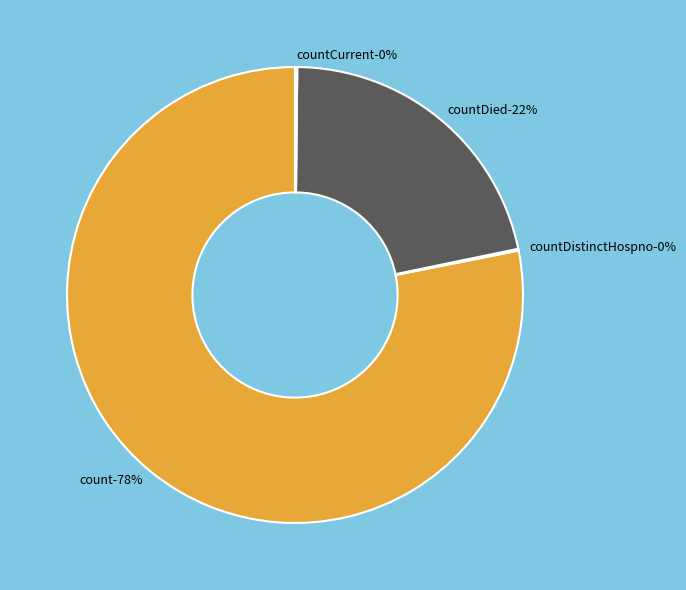

Count the number of slices in the pie.

5